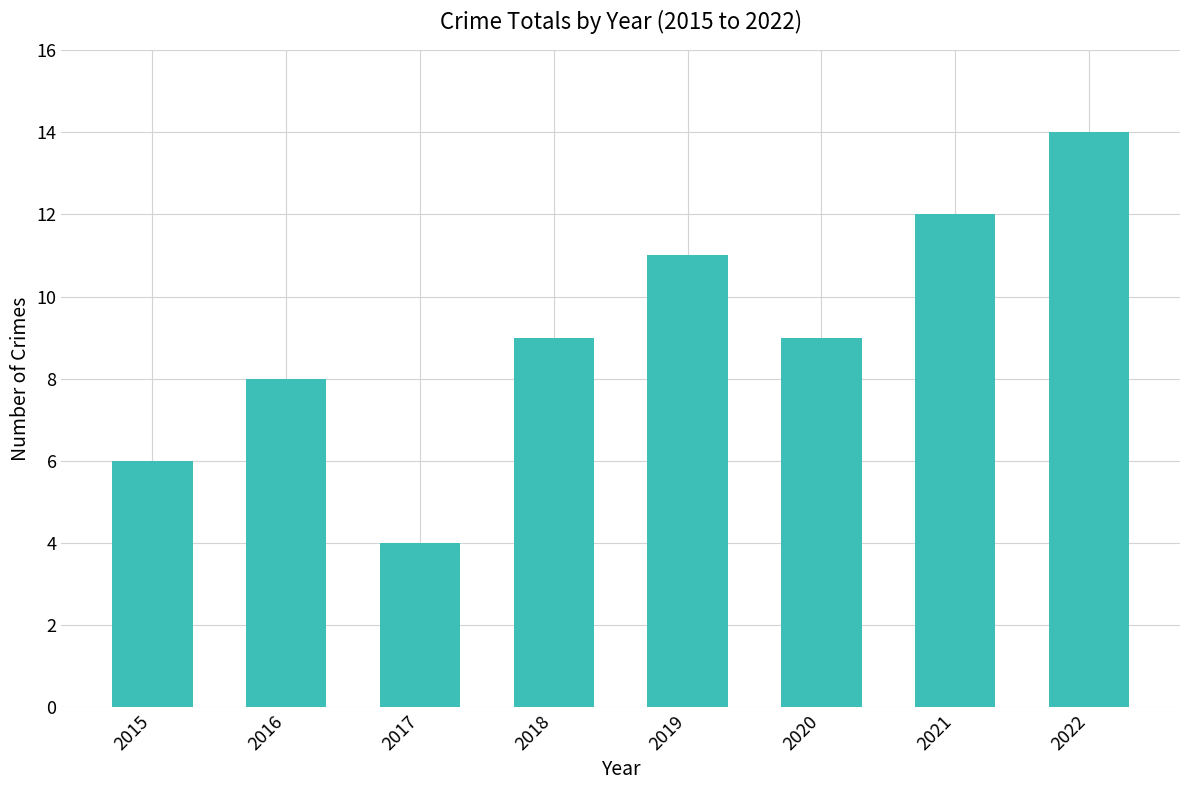

True or false: the data shows 7 at 2017.

False